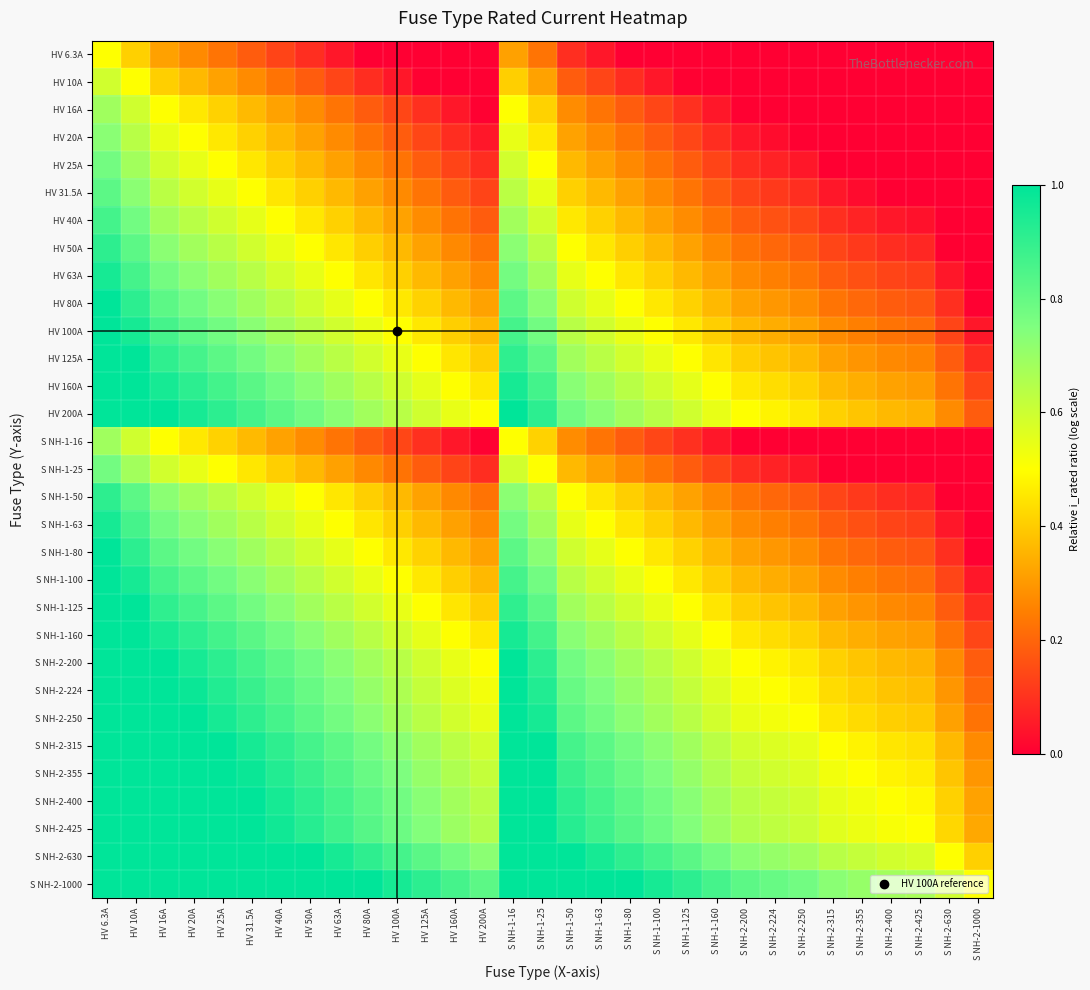

What is the total value across all series at S NH-2-630?

5.2